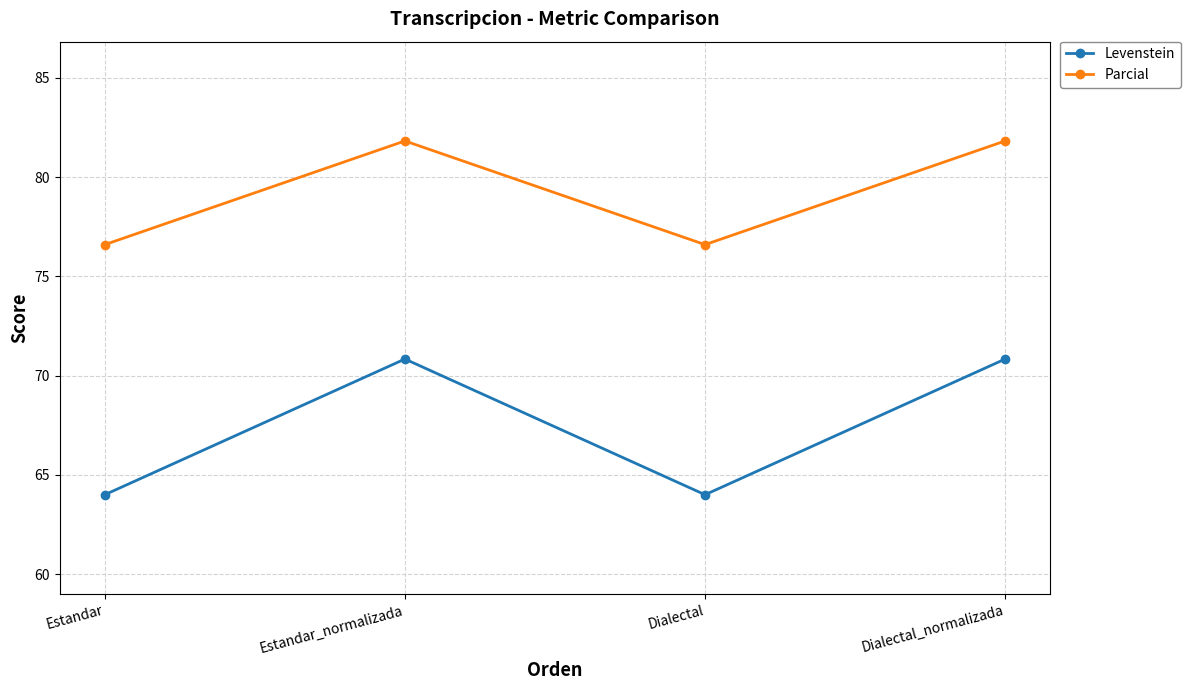

Which series changed the most between Dialectal and Dialectal_normalizada?

Levenstein